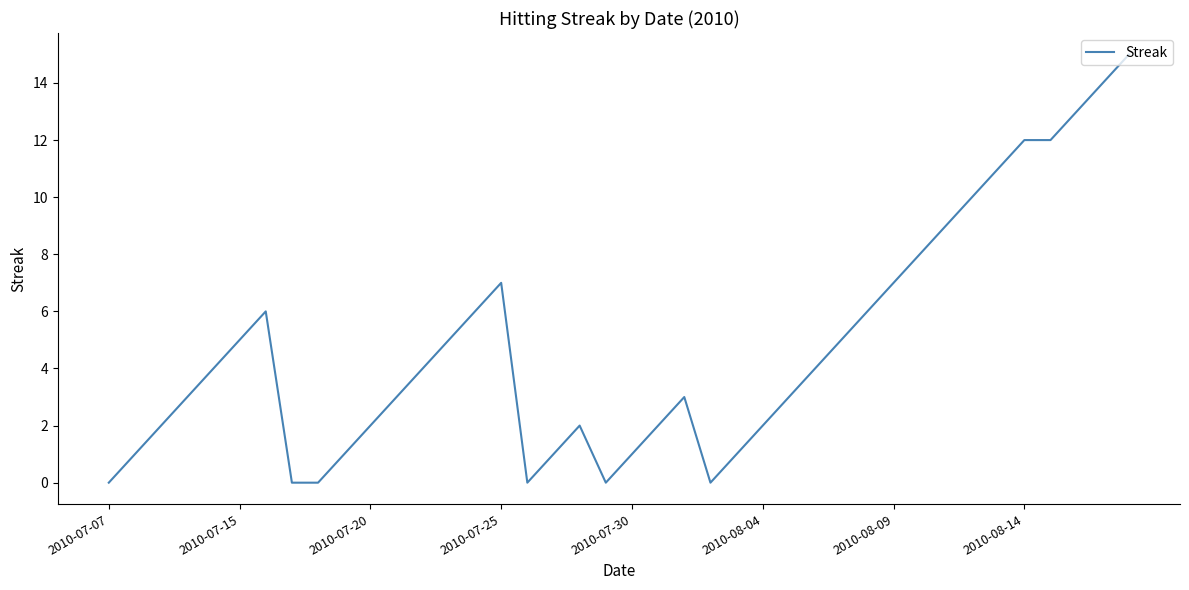

Count the number of categories in the chart.

40